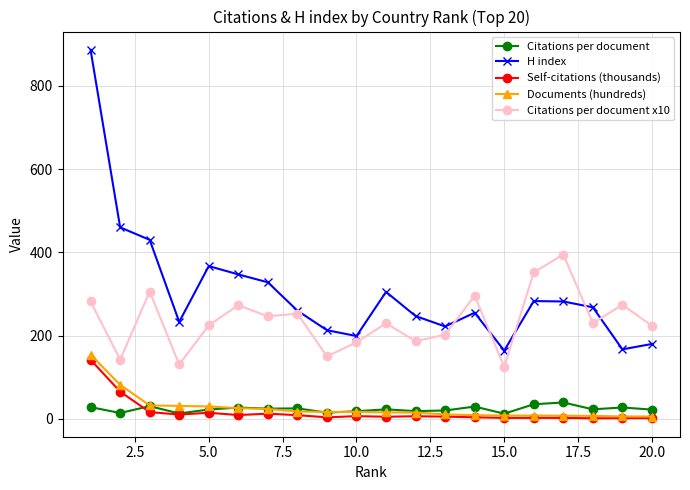

Which series has the largest total across all categories?

H index